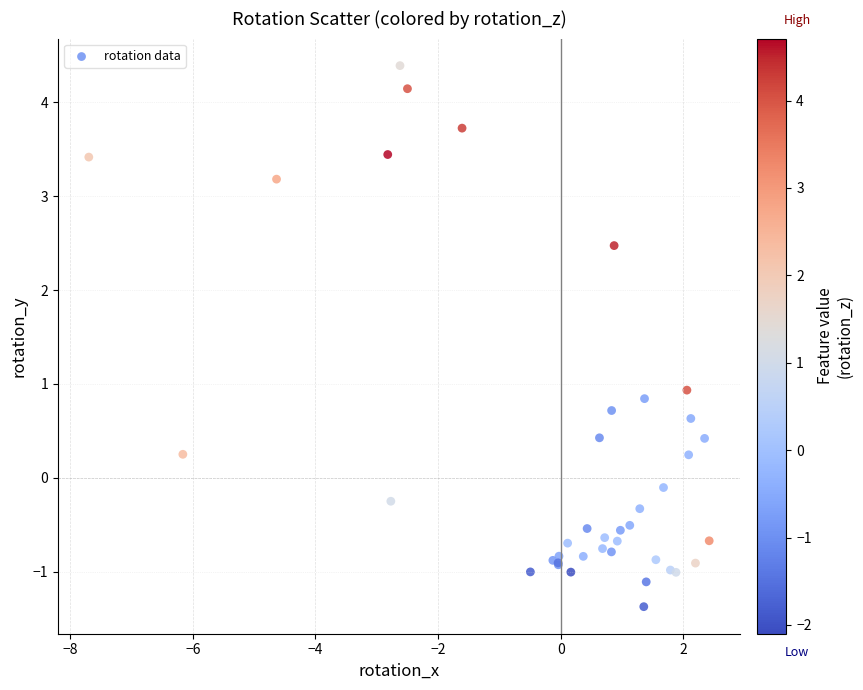

What Y value in the scatter plot is closest to 1?

0.9